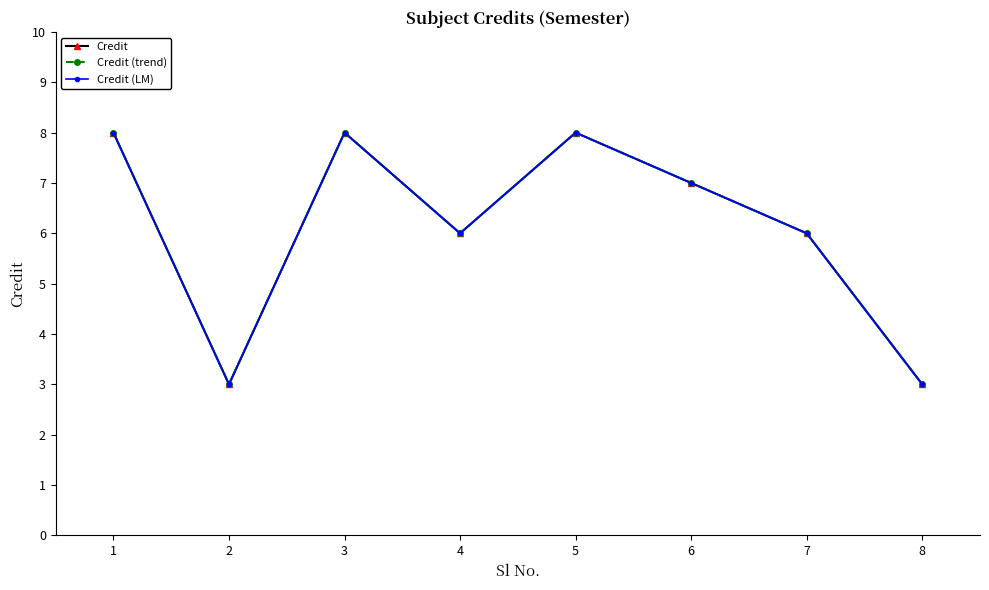

Reading left to right, transcribe all the data shown in this chart.

Credit: 0=8	1=3	2=8	3=6	4=8	5=7	6=6	7=3
Credit (trend): 0=8	1=3	2=8	3=6	4=8	5=7	6=6	7=3
Credit (LM): 0=8	1=3	2=8	3=6	4=8	5=7	6=6	7=3